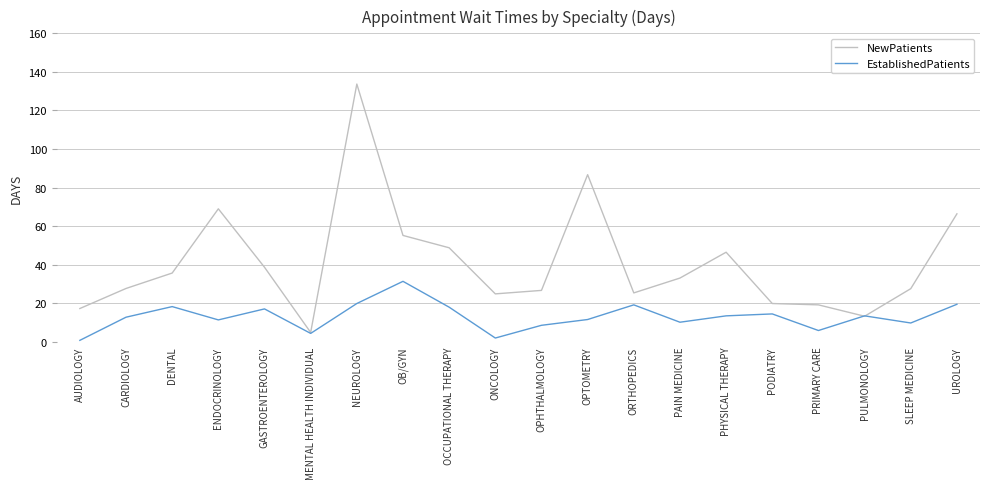

The value of EstablishedPatients at PULMONOLOGY is 19.1. True or false?

False